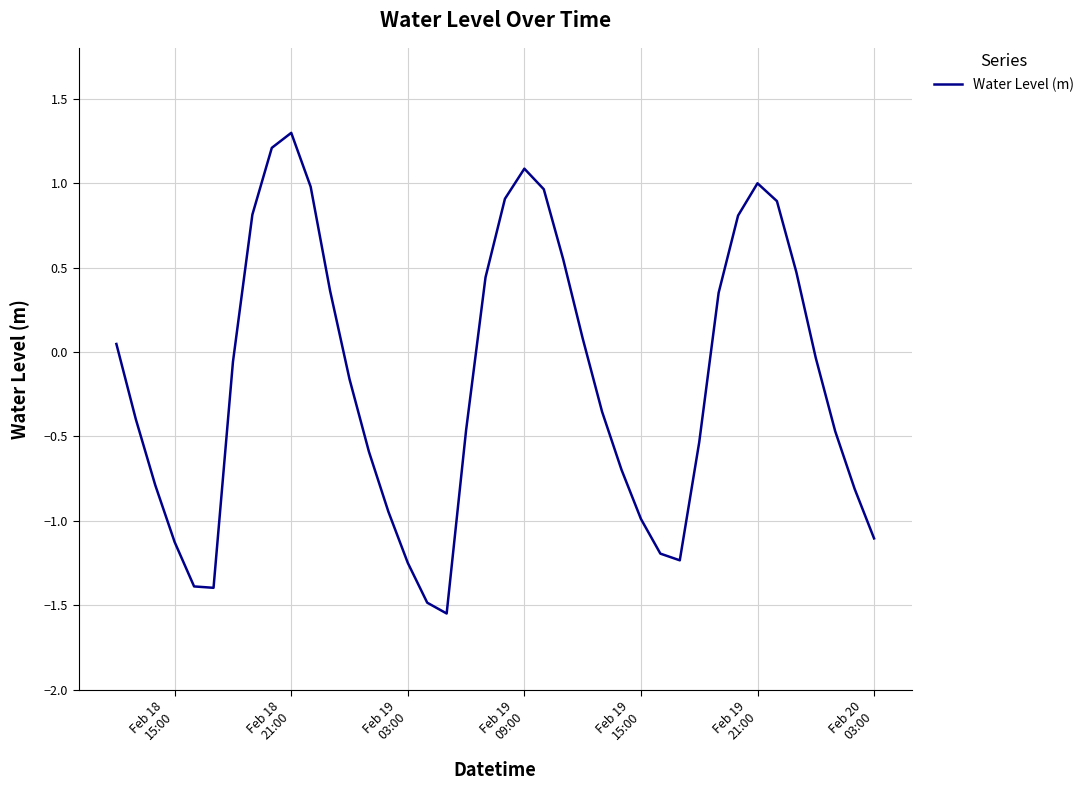

What is the maximum value shown in the chart?

1.3